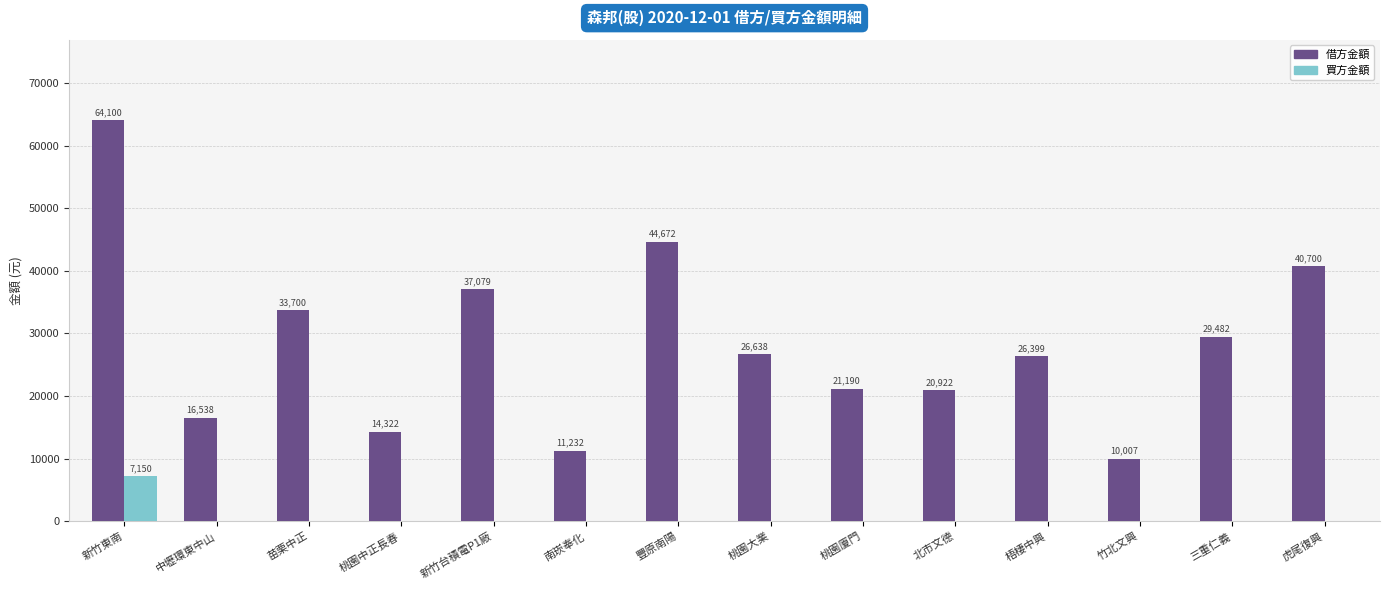

Which series changed the most between 新竹東南 and 虎尾復興?

借方金額